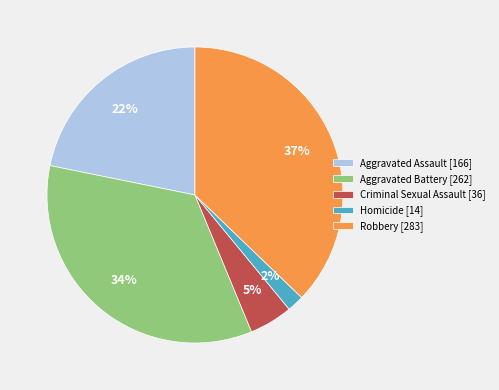

How many segments does this pie chart have?

5